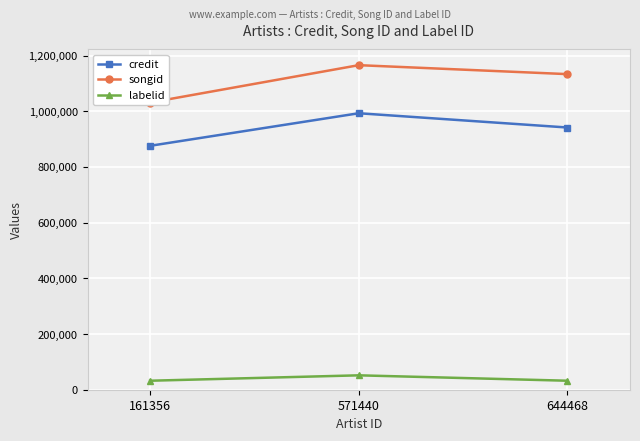

Count the credit values in the range 875855 to 992771.

3